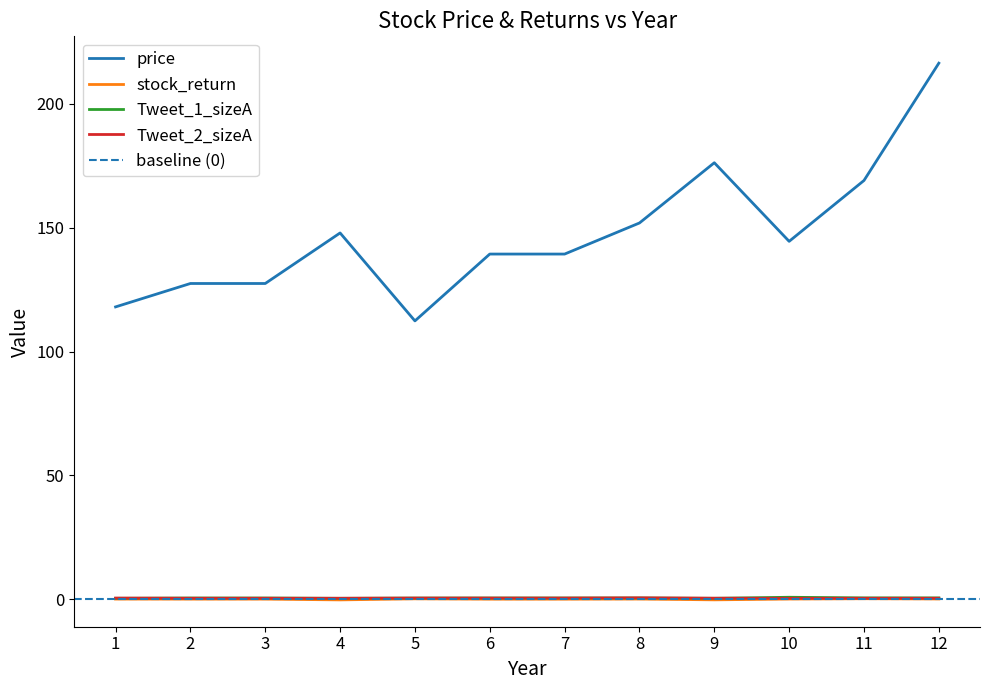

Which category has the lowest value in the price series?

5